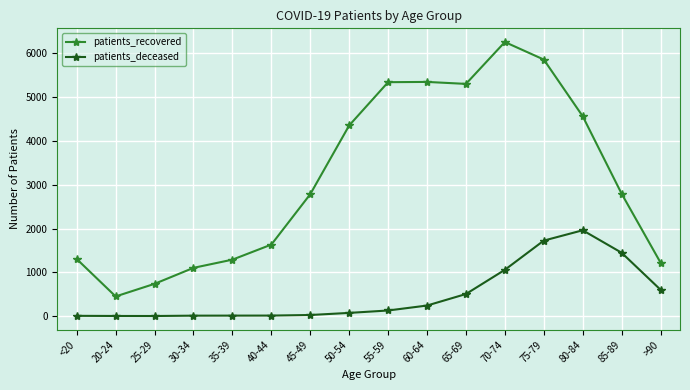

What is the sum of all patients_deceased values?

7805